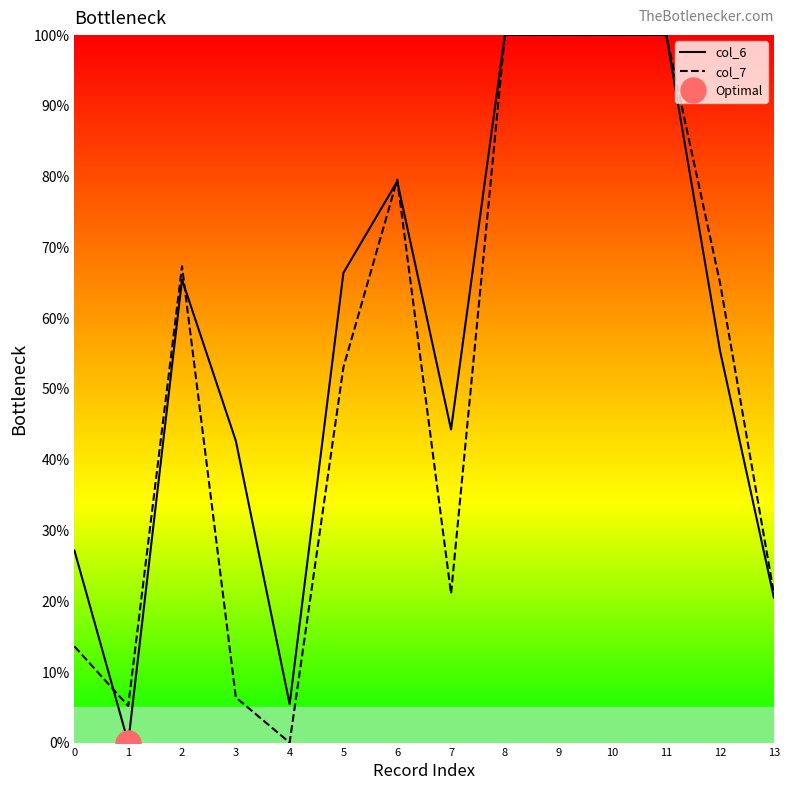

Does the chart have visible grid lines?

No